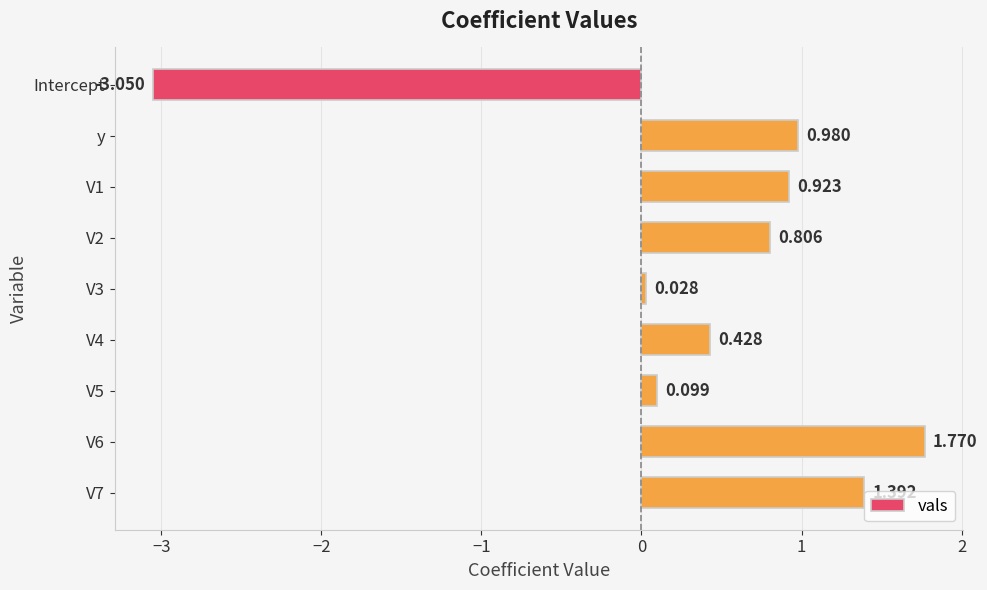

How many categories are shown in the chart?

9